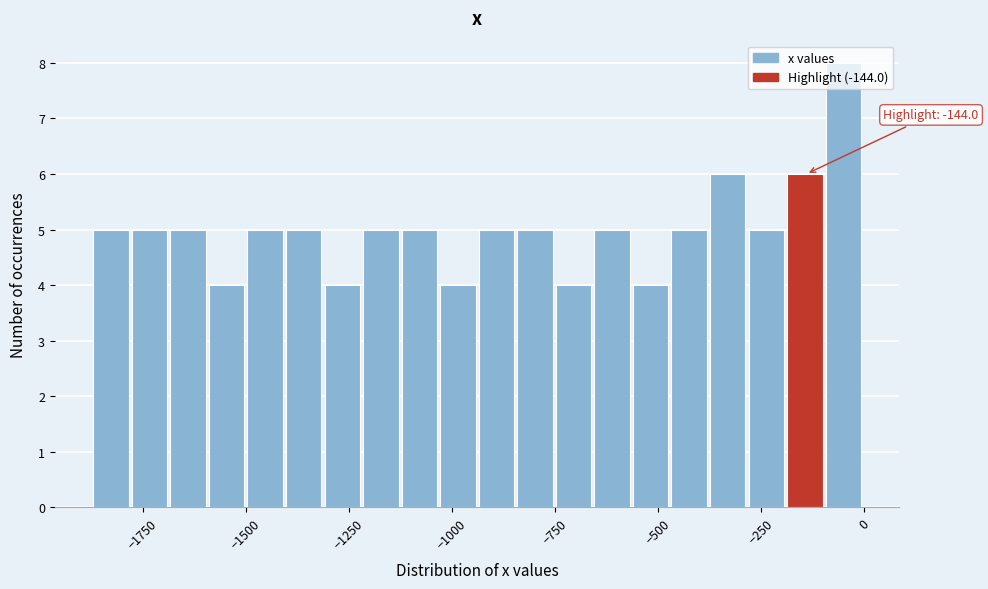

Around what value on the x-axis is the tallest bar? Give the approximate position of its centre, as read against the axis.

-50